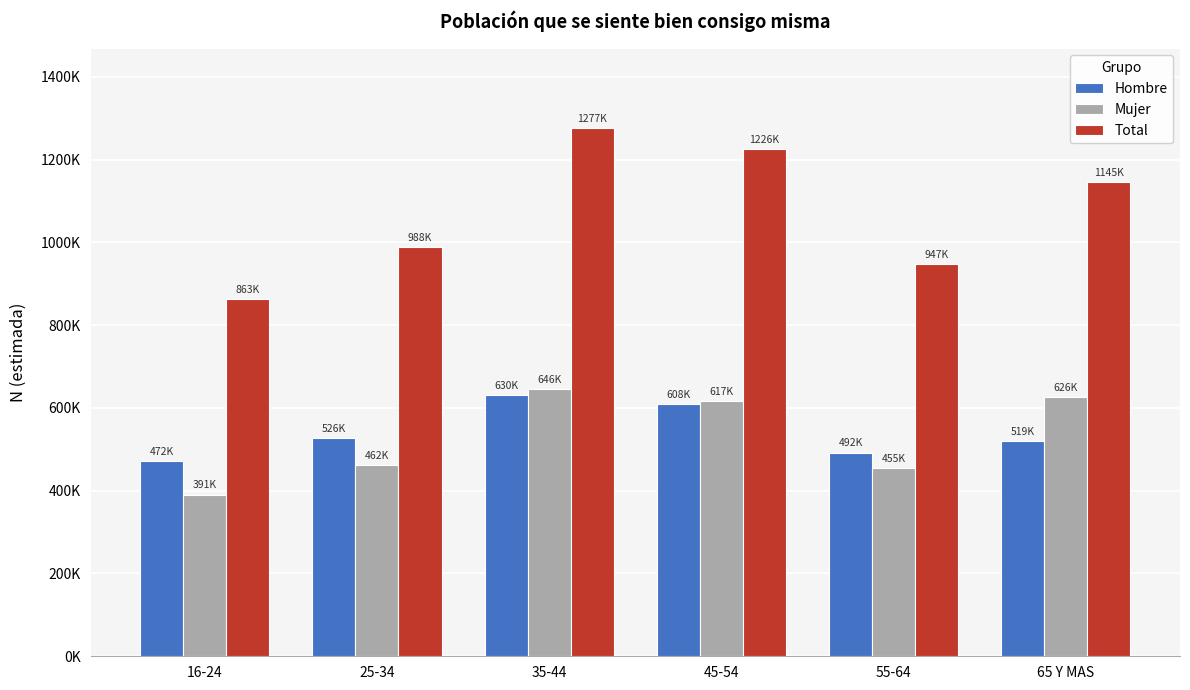

Which has a higher value, 65 Y MAS or 55-64?

65 Y MAS